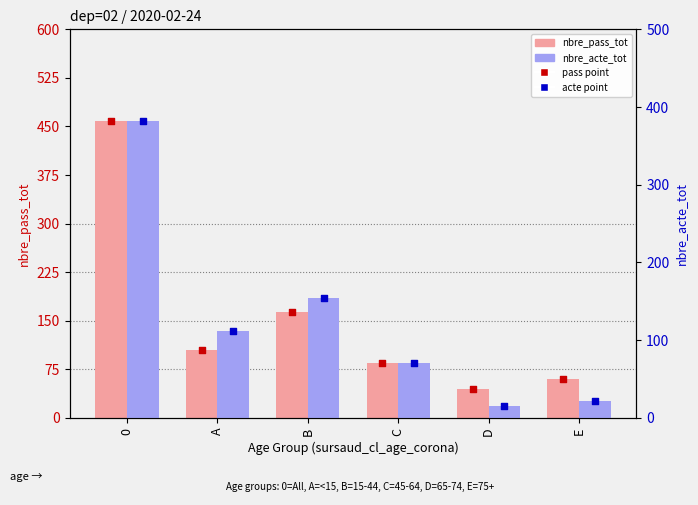

Which series has the widest spread of Y values?

nbre_pass_tot